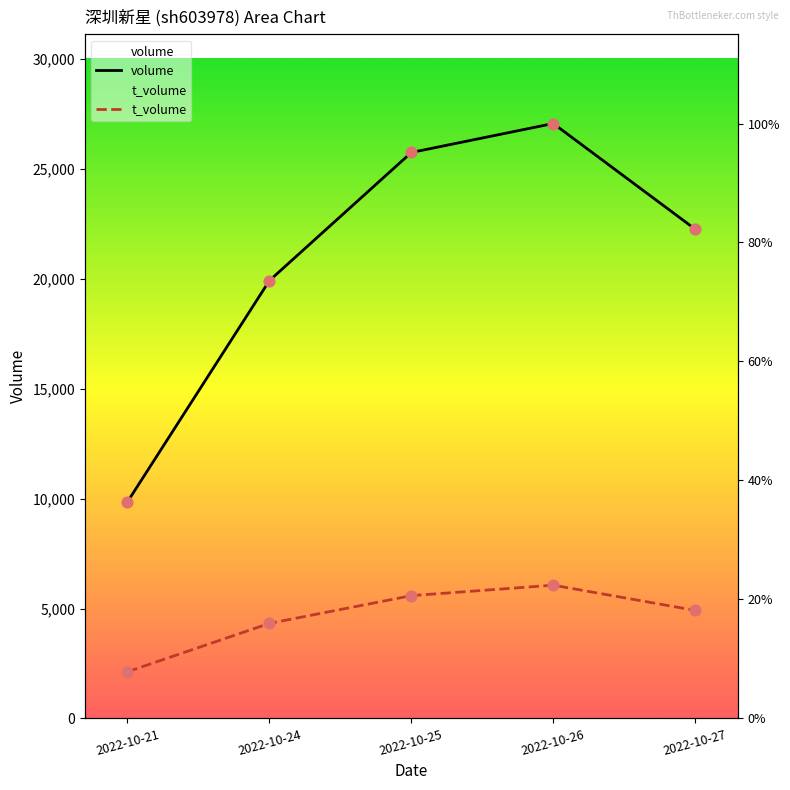

At which category is the sum across all series the highest?

2022-10-26